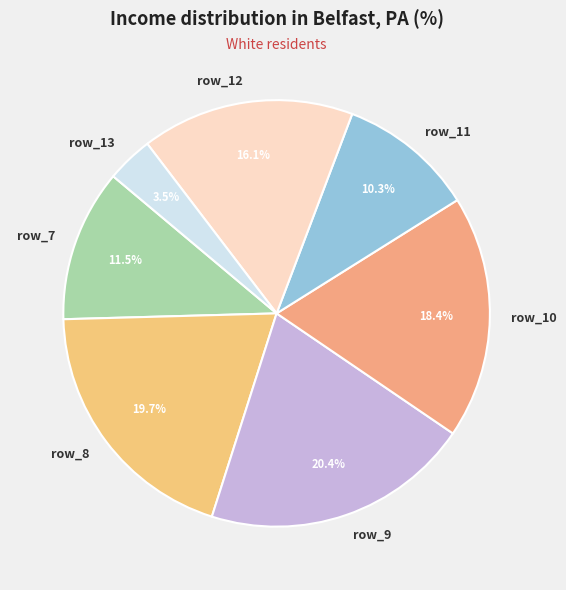

Does any single category account for the majority?

No